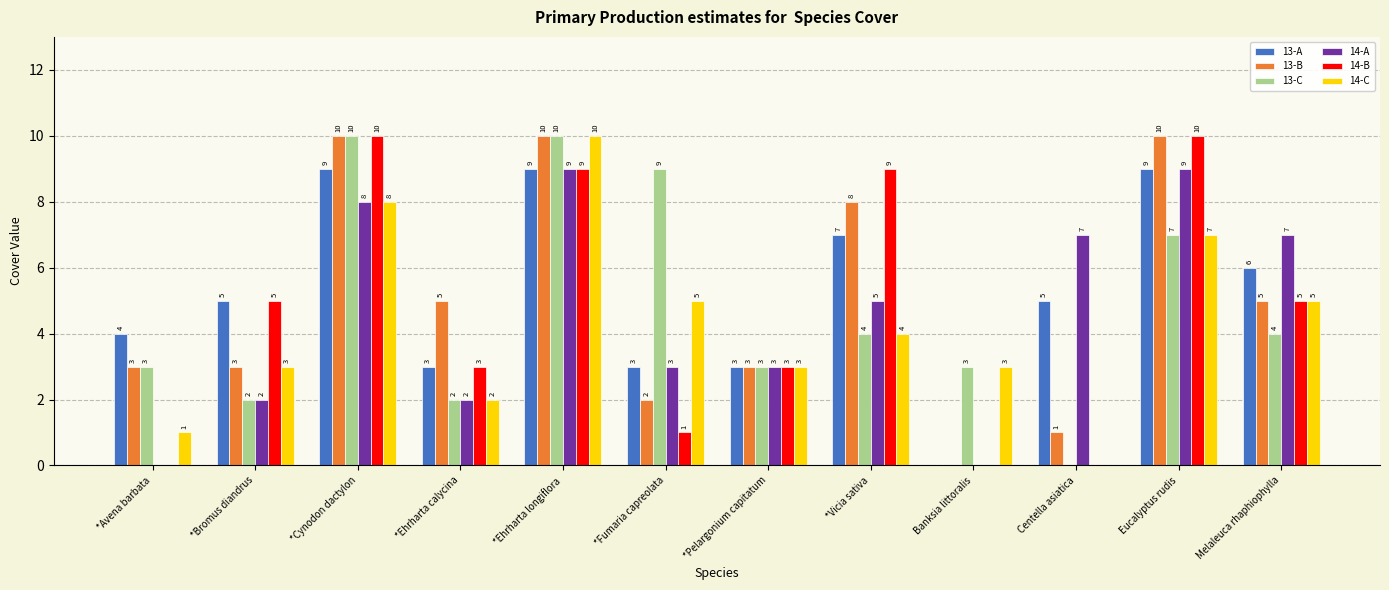

How many values in 14-C are above zero?

11